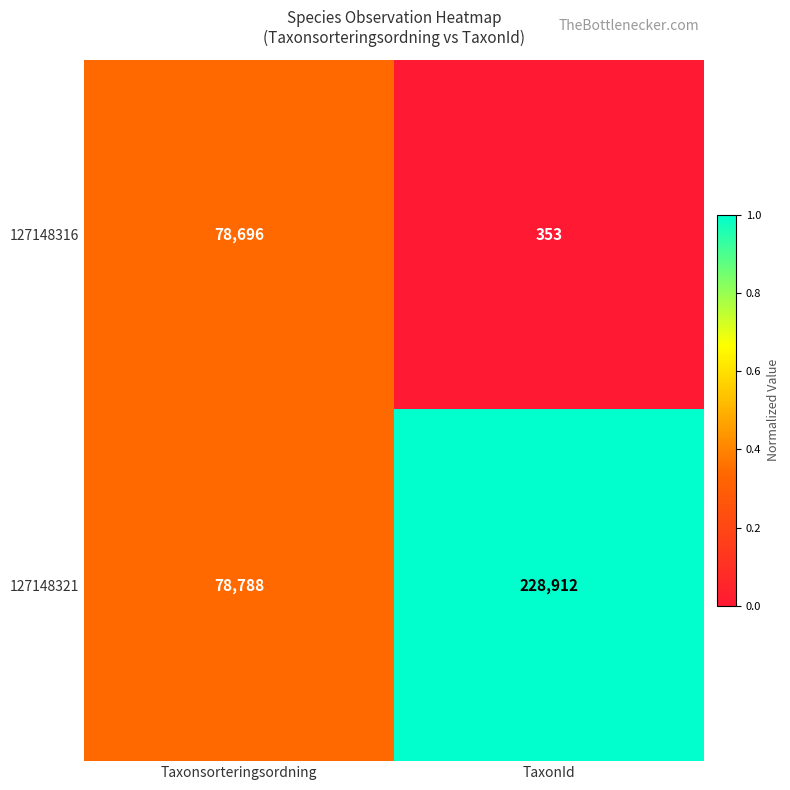

Rank the series at TaxonId from lowest to highest value.

127148316, 127148321